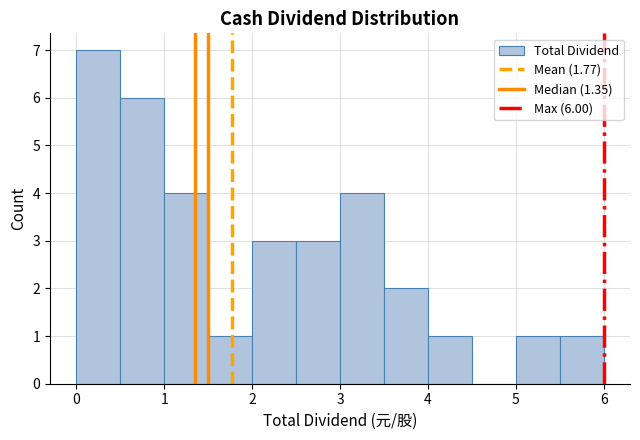

Over which range of the x-axis is the bar tallest?

0.0 to 0.5